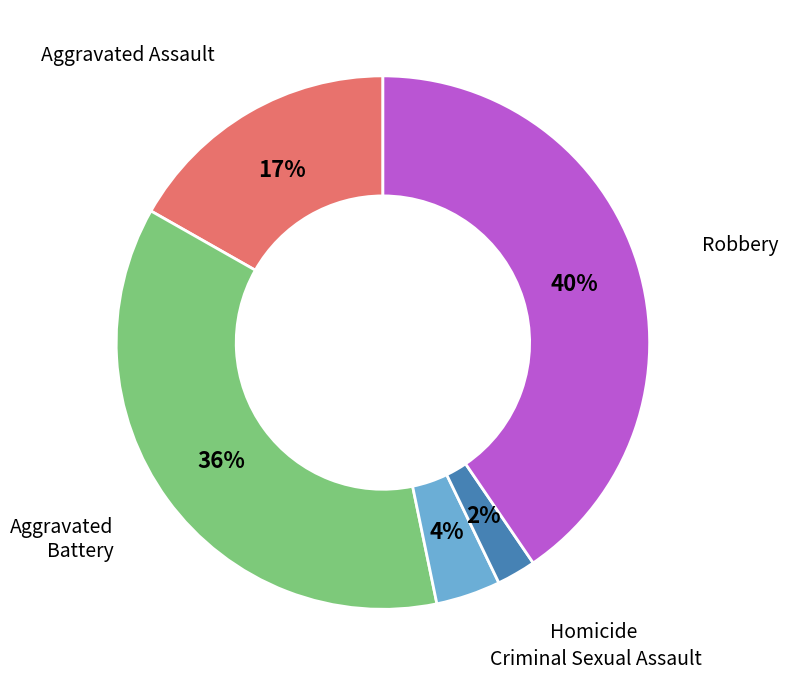

To the nearest percent, what portion does Robbery represent?

40%